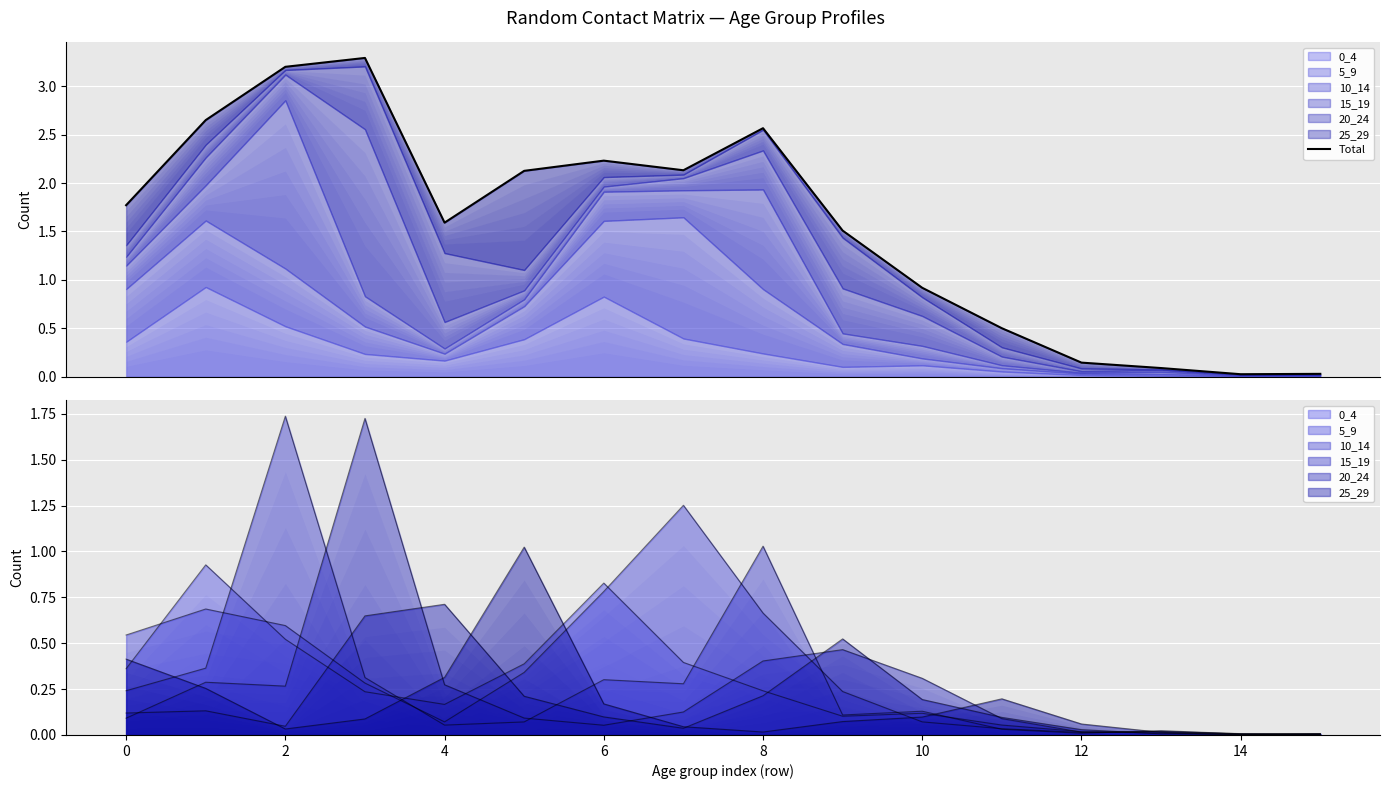

True or false: the data shows 1.2 at 8.

False